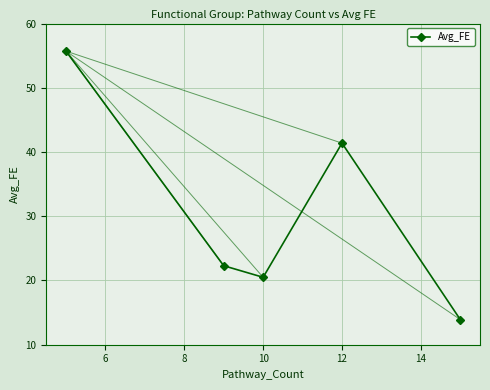

Reading left to right, what are all the values shown in this chart?

55.7	22.3	20.5	41.4	13.9